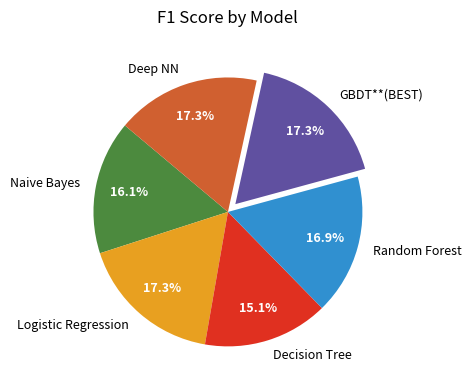

What percentage is the Decision Tree slice, to the nearest percent?

15%